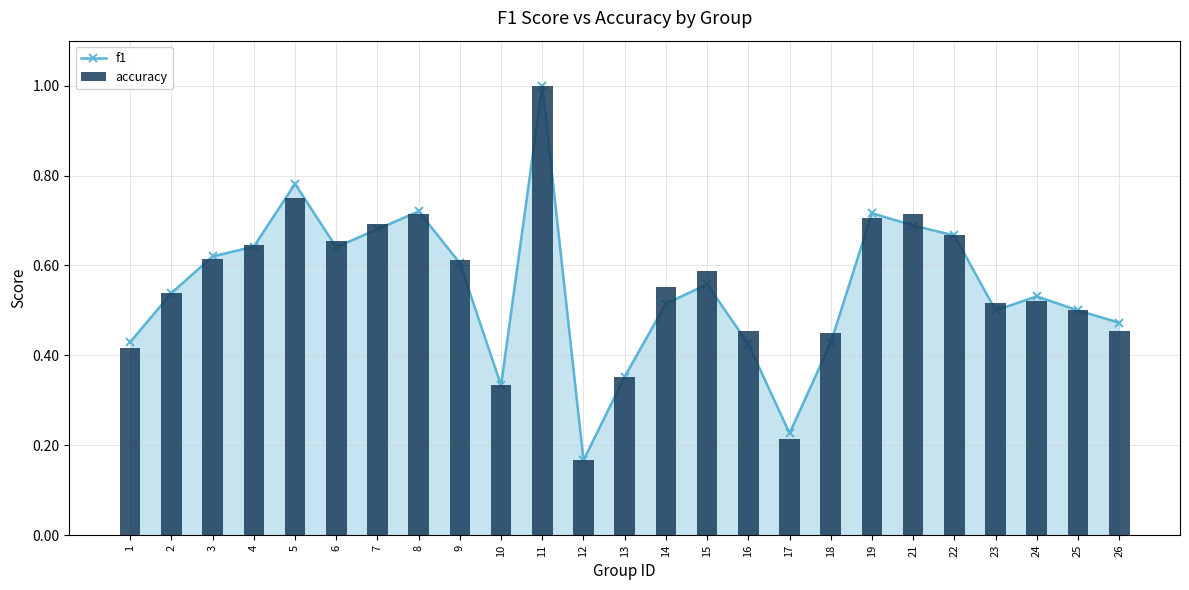

Count the f1 values in the range 0 to 1.

25